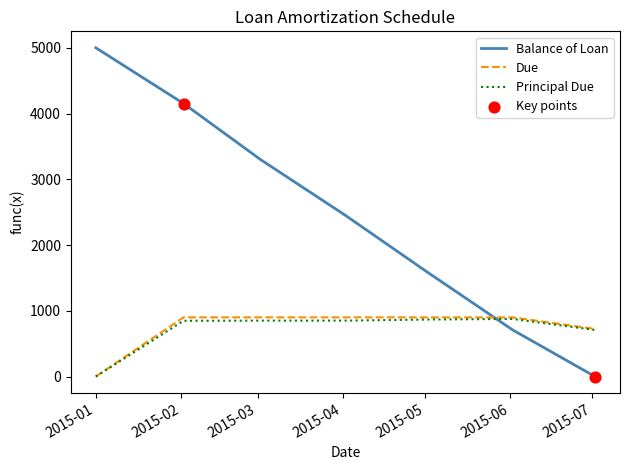

Which series has the widest spread of values?

Balance of Loan